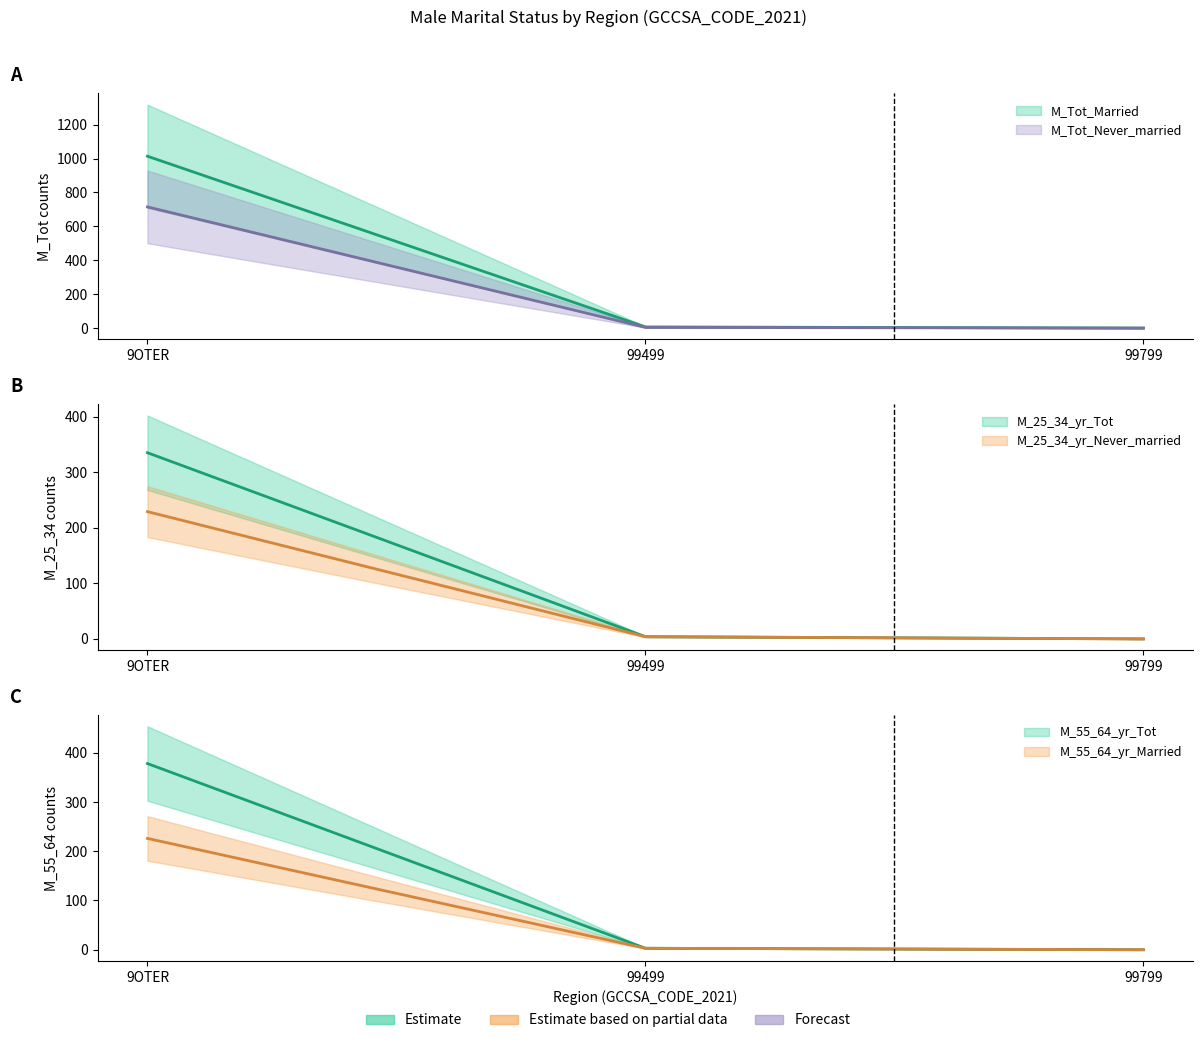

How many positive values does the M_55_64_yr_Tot series have?

2